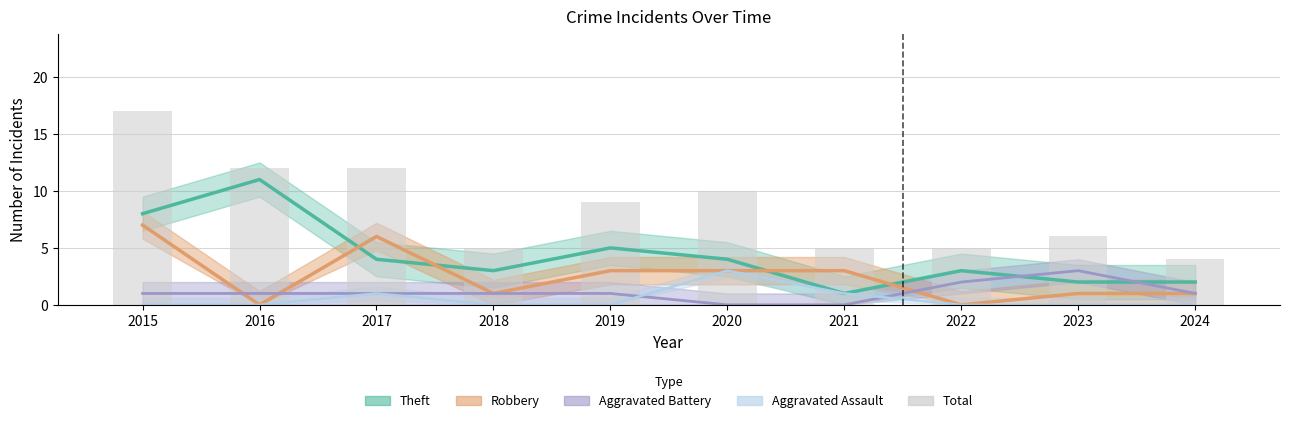

What is the ratio of the value at 2024 to the value at 2019?

0.4